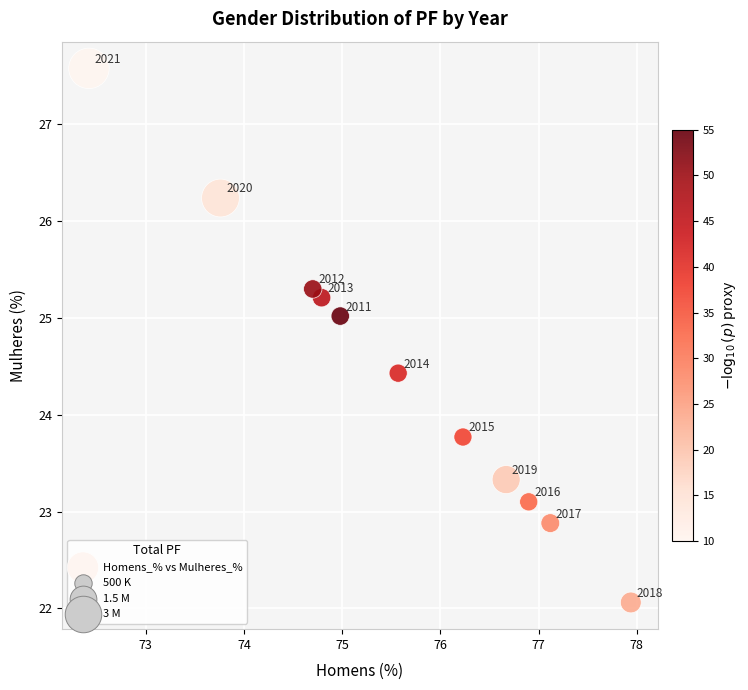

What Y value in the scatter plot is closest to 24?

23.8